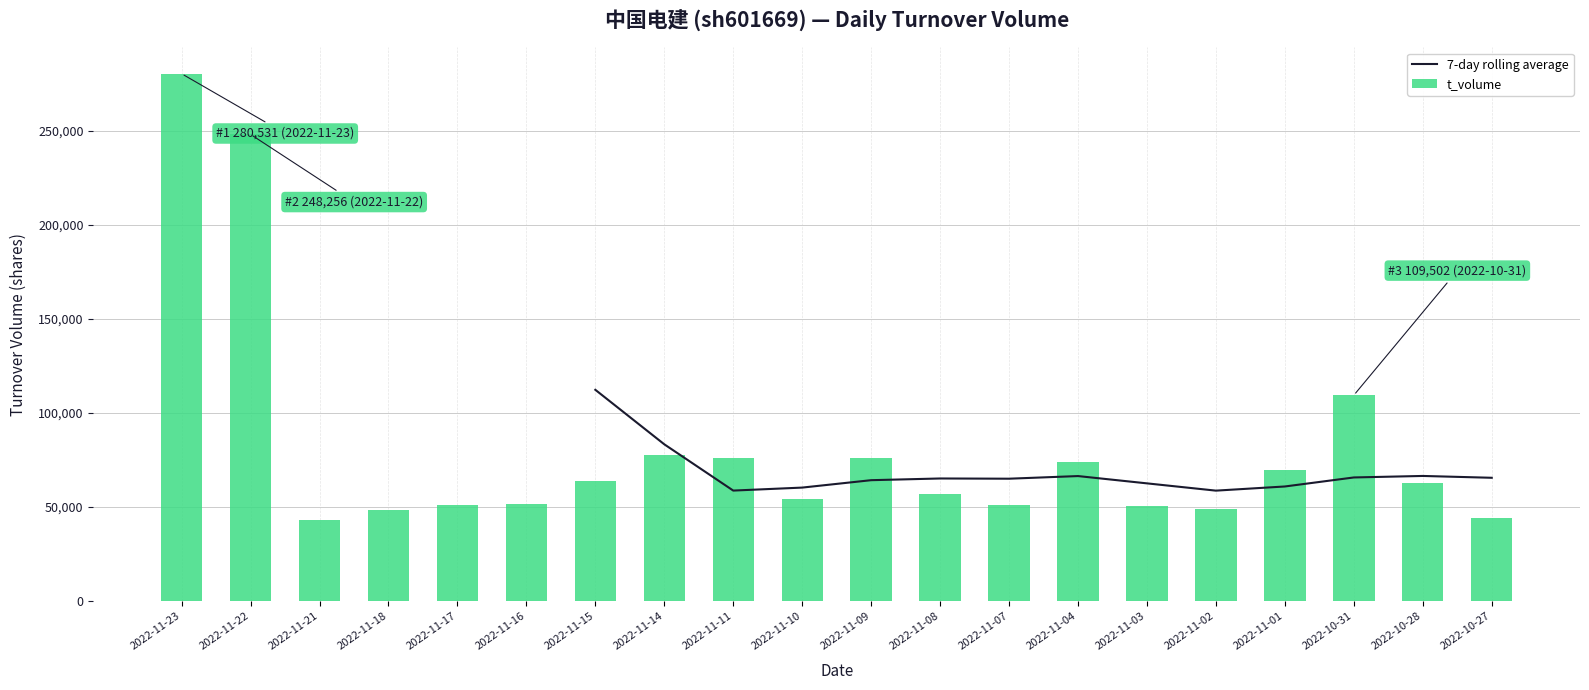

What is the value of the t_volume bar at the 5th from the left?

50850